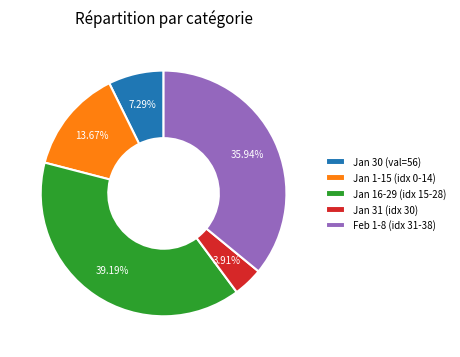

Count the number of slices in the pie.

5